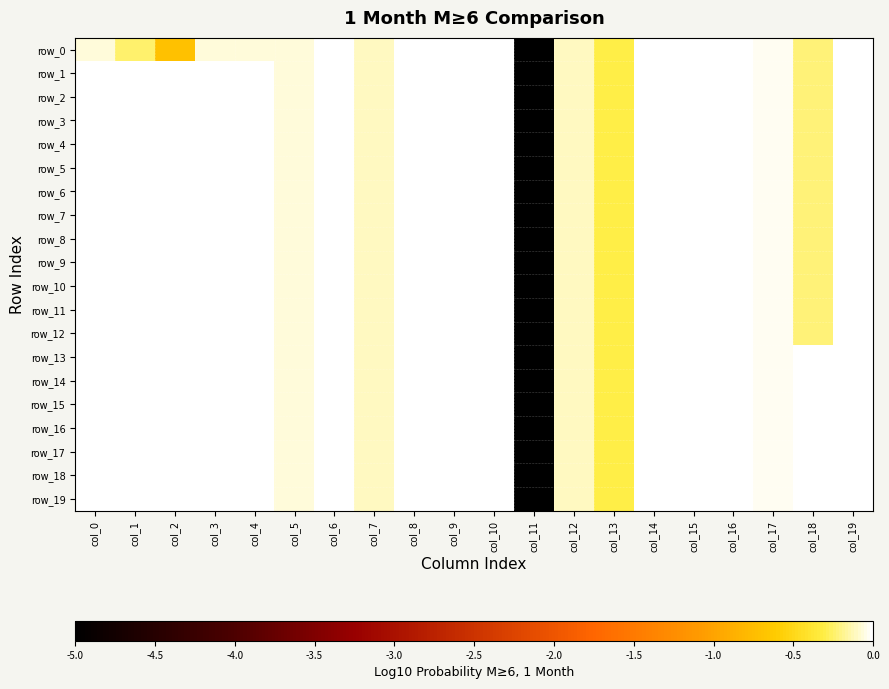

Where is row_9 nearest to the value -2?

col_13